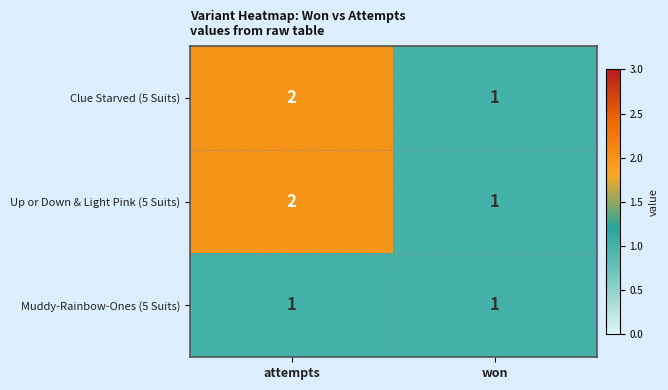

Which label corresponds to the largest value in the chart?

attempts